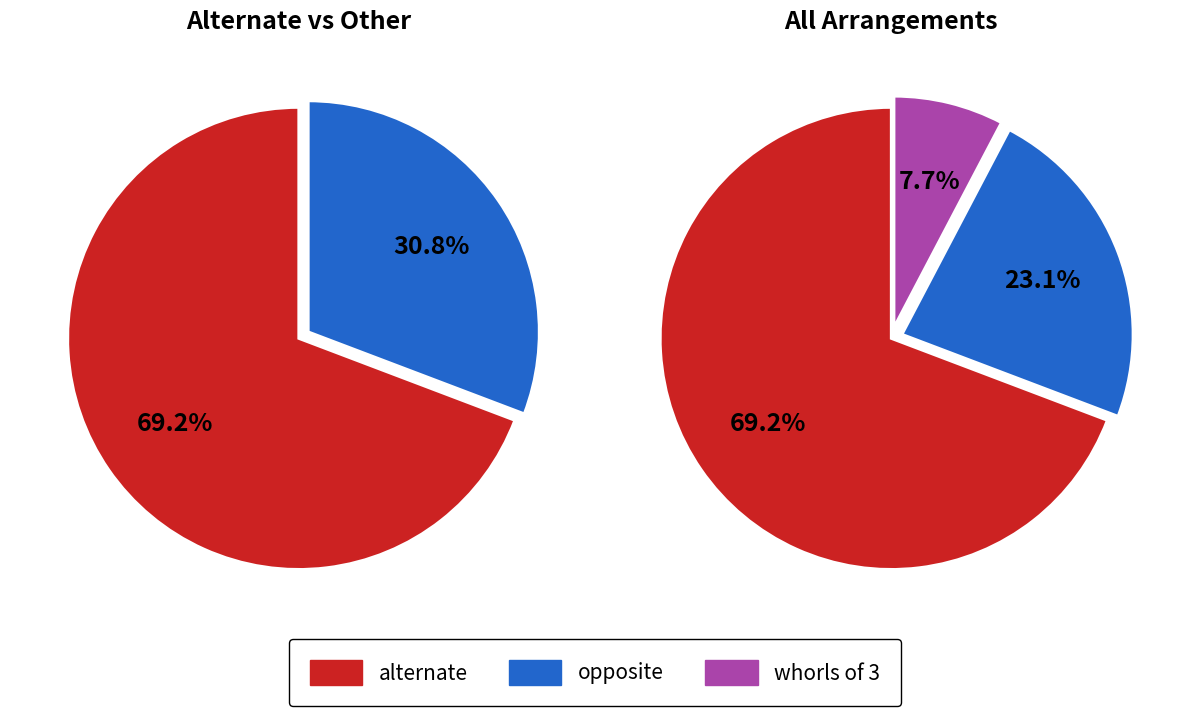

Which slice is the smallest?

whorls of 3